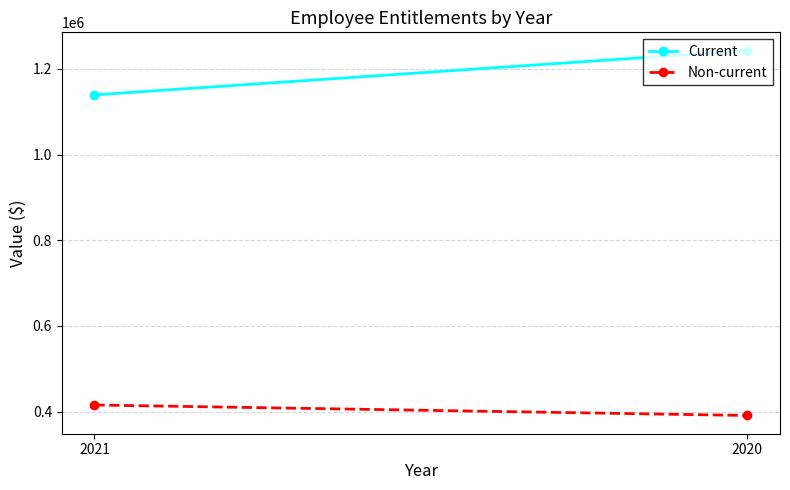

The Current series shows 1139300 at 2021. True or false?

True